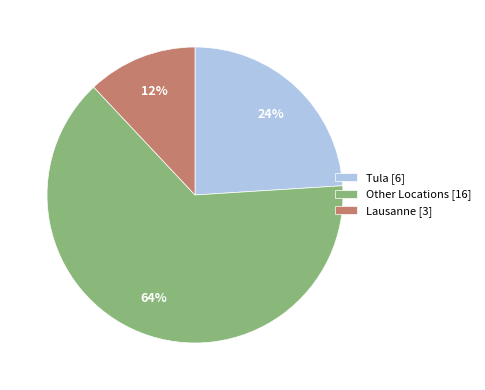

The Lausanne [3] slice represents 12% of the pie. True or false?

True